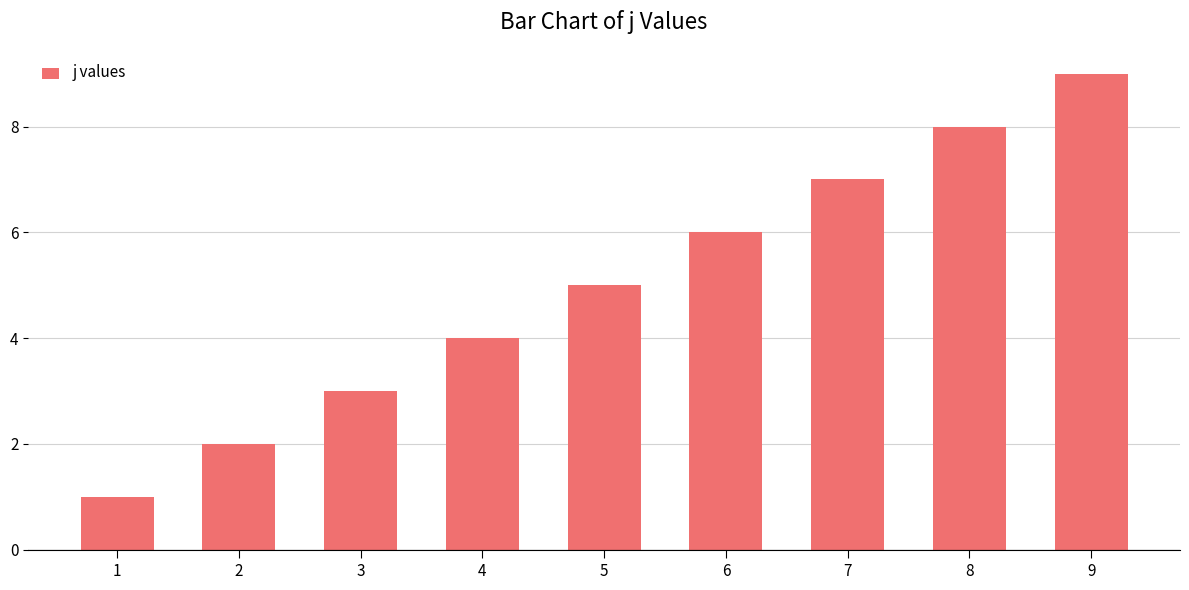

Are the bars horizontal?

No